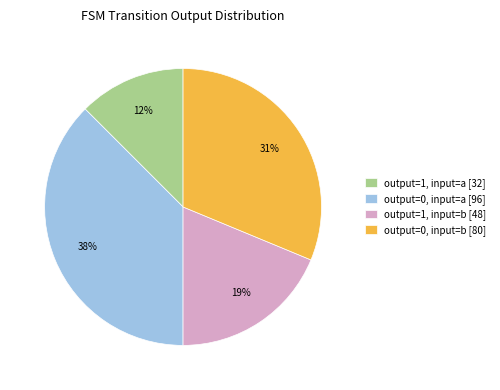

Between output=1, input=b and output=0, input=a, which is larger?

output=0, input=a